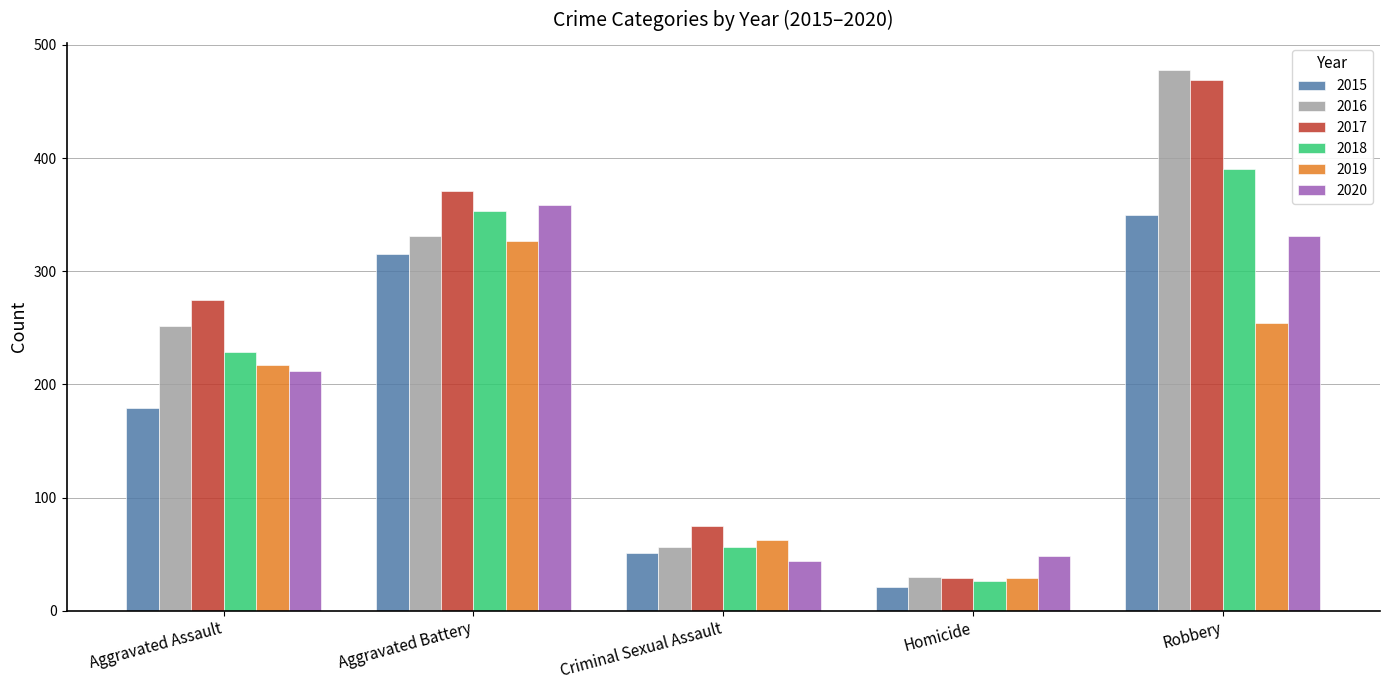

The 2017 series shows 379 at Aggravated Assault. True or false?

False